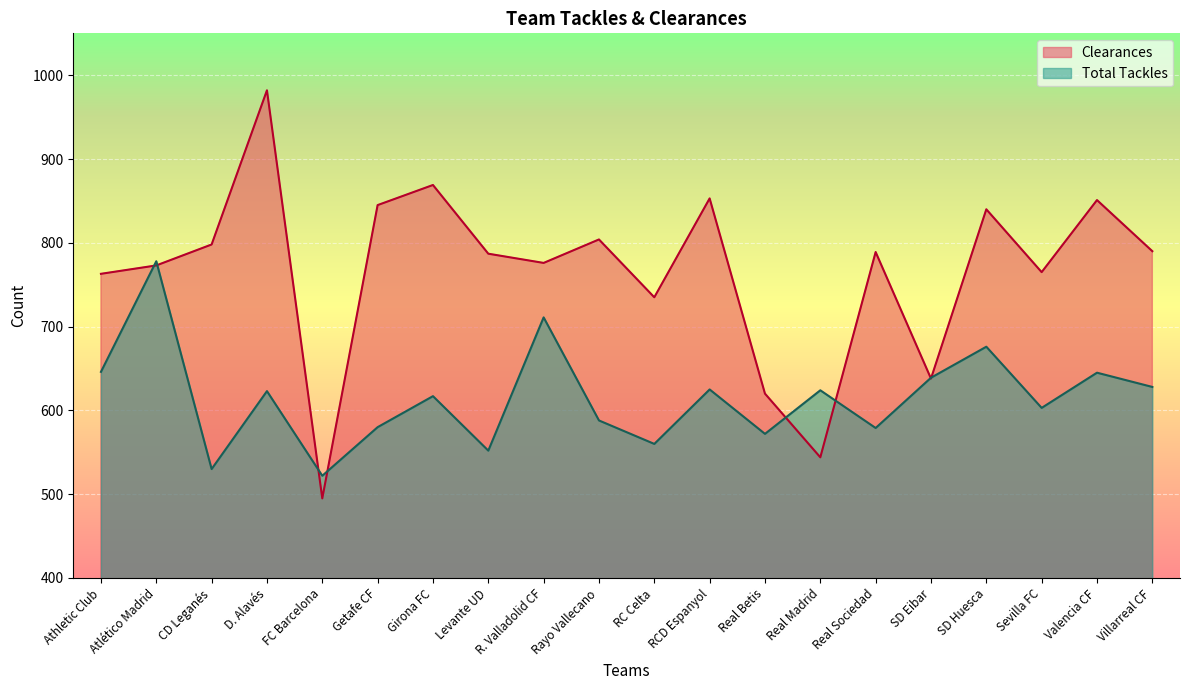

Rank the series at Valencia CF from highest to lowest value.

Clearances, Total Tackles